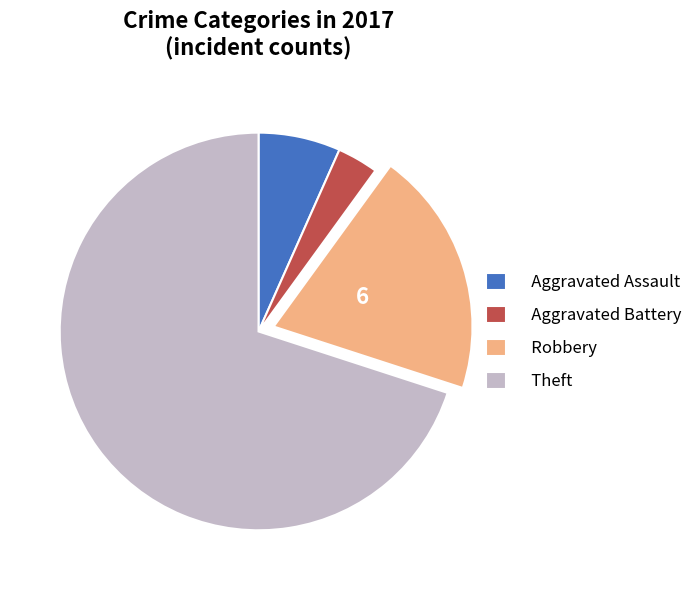

Rank the categories by value from lowest to highest.

Aggravated Battery, Aggravated Assault, Robbery, Theft